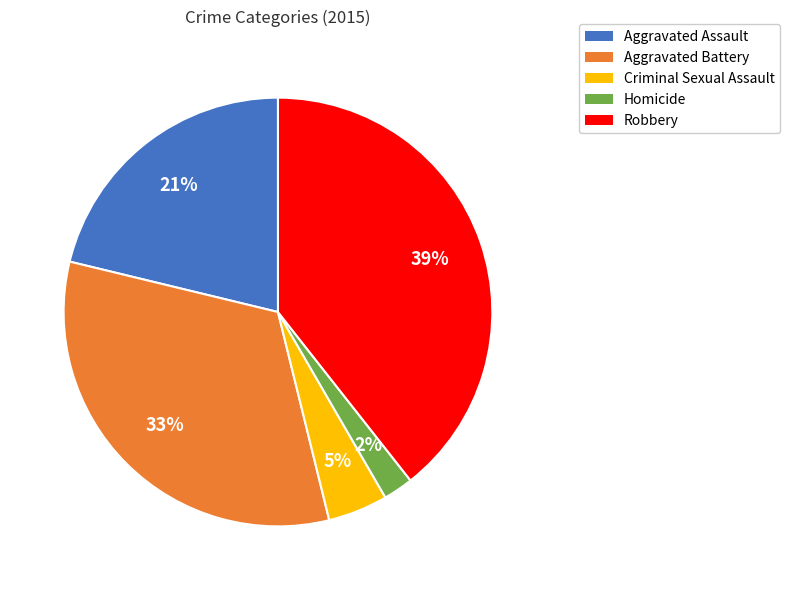

To the nearest percent, what is the difference between the largest and smallest slice percentages?

37%